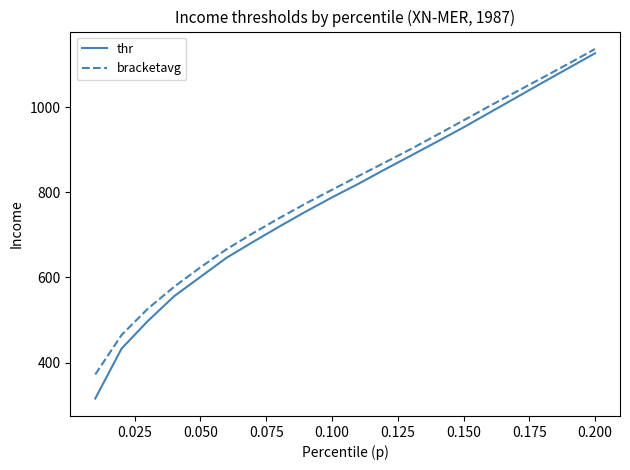

What is the highest value of the bracketavg series?

1136.6